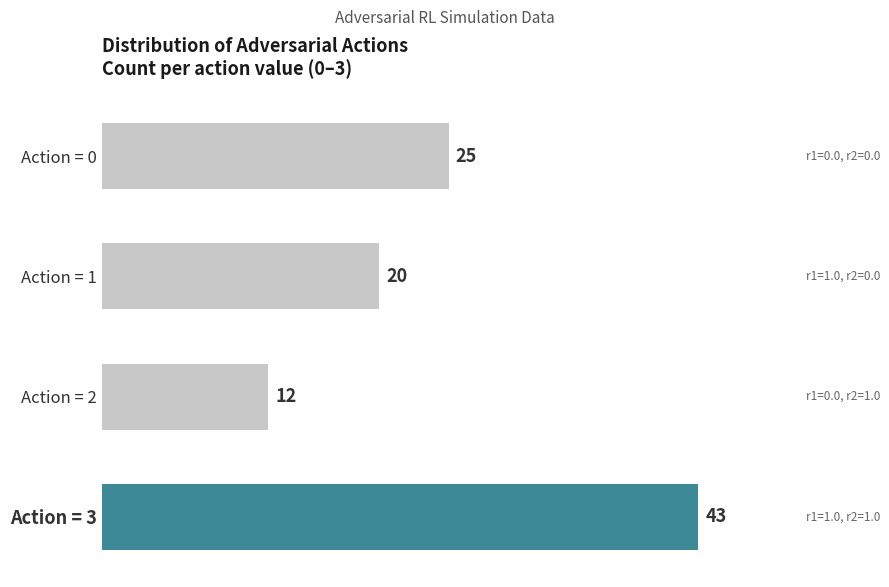

Is it true that the value at Action = 1 is 9?

False